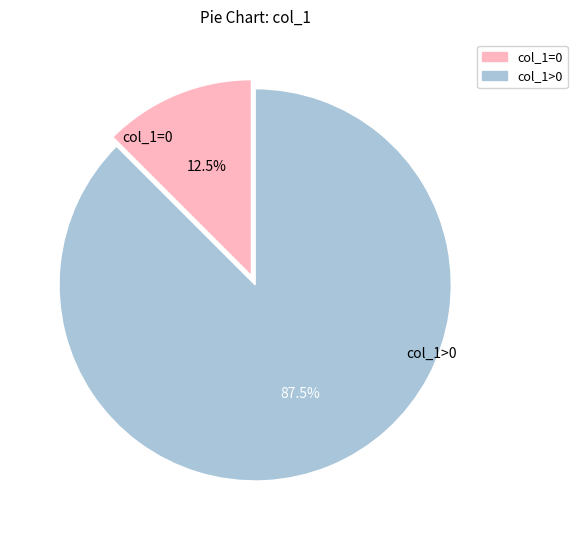

Rank the categories by value from highest to lowest.

col_1>0, col_1=0